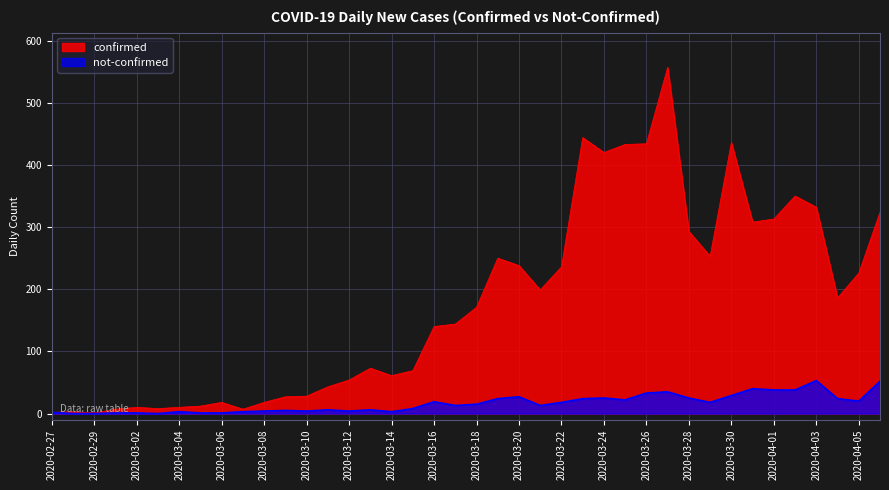

Which series has the largest range (max minus min)?

confirmed